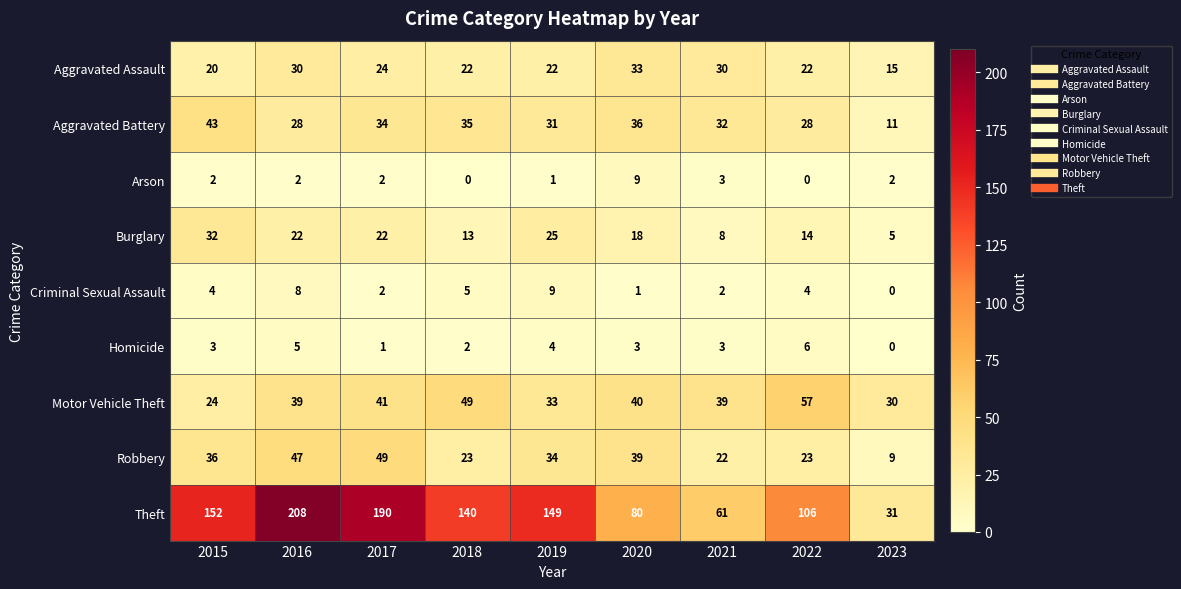

How many values in the Criminal Sexual Assault series are below 4?

4